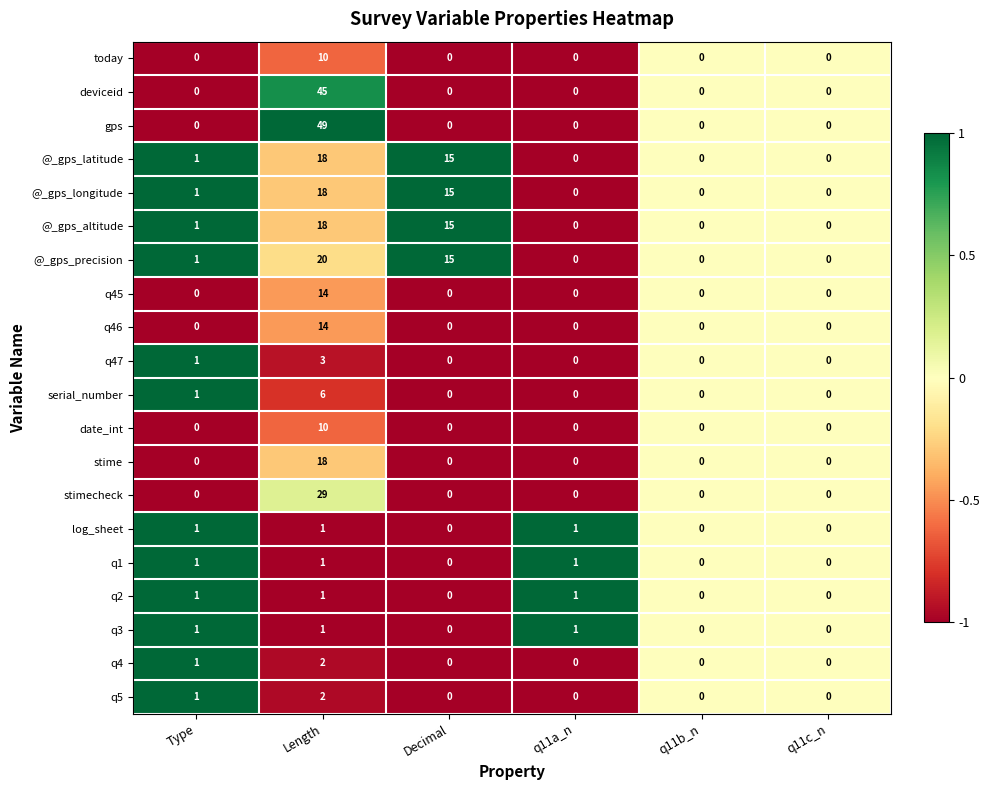

True or false: stimecheck has a value of 0 at q11b_n.

True